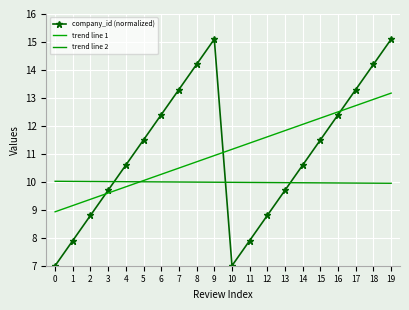

Is the value of trend line 1 at 18 greater than the value of trend line 2 at 15?

Yes